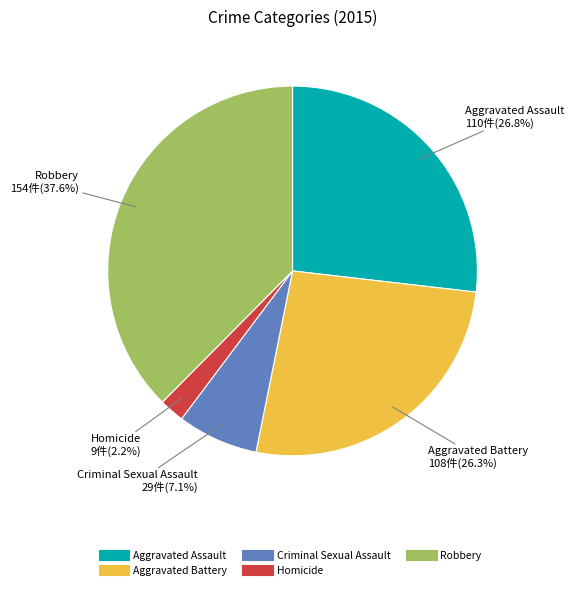

What is the ratio of the value at Aggravated Battery to the value at Homicide?

12.0